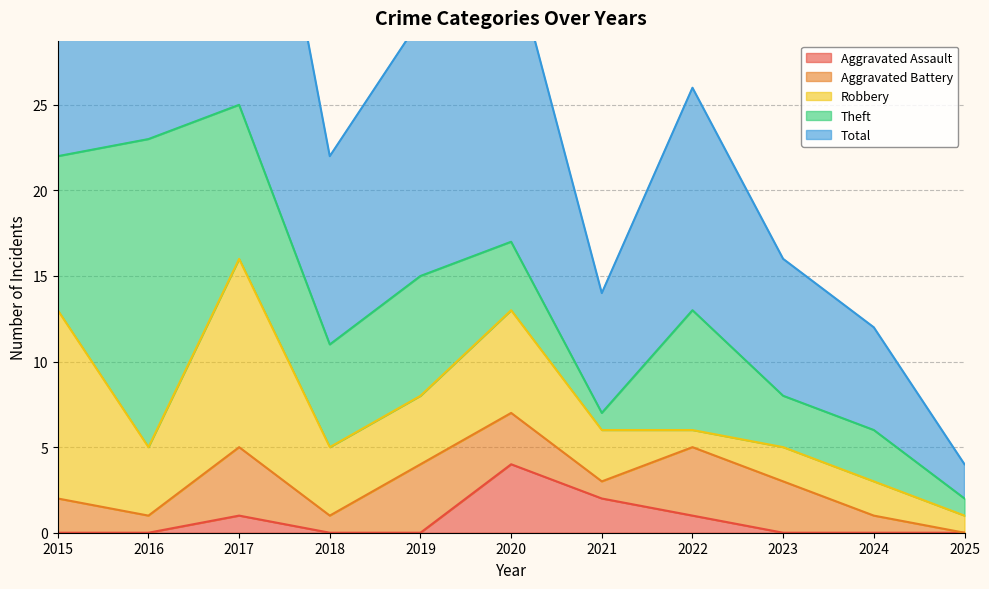

Rank the categories by Theft value from highest to lowest.

2016, 2015, 2017, 2019, 2022, 2018, 2020, 2023, 2024, 2021, 2025